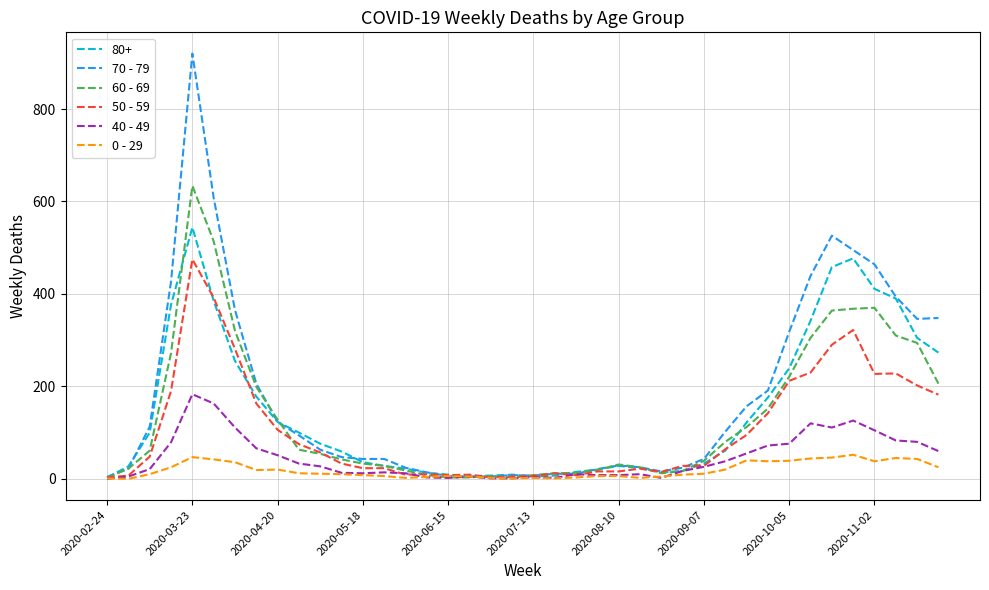

List the series in order of their peak value, lowest first.

0 - 29, 40 - 49, 50 - 59, 80+, 60 - 69, 70 - 79